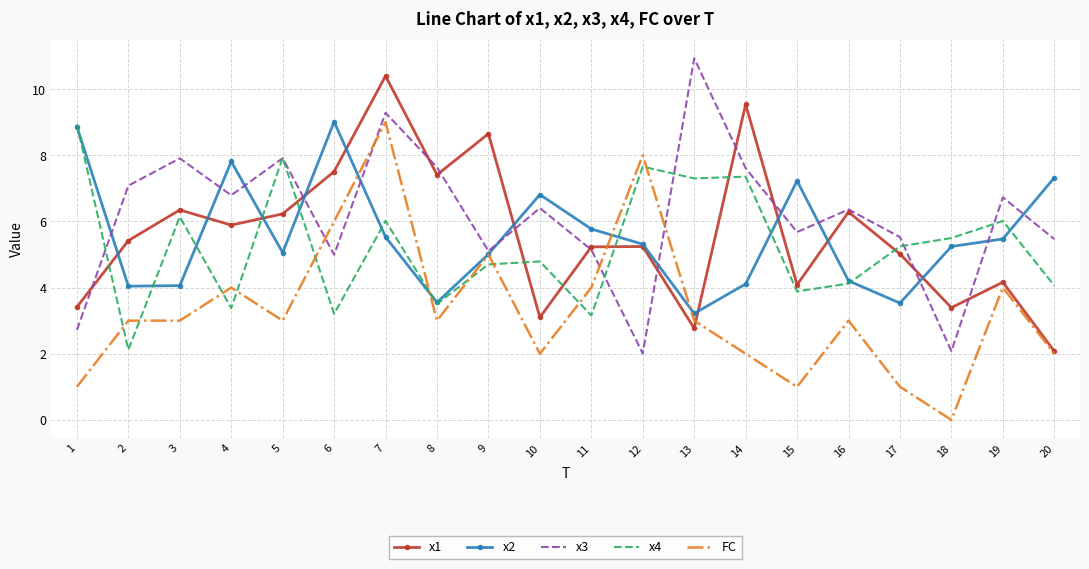

Which series changed the most between 7 and 19?

x1